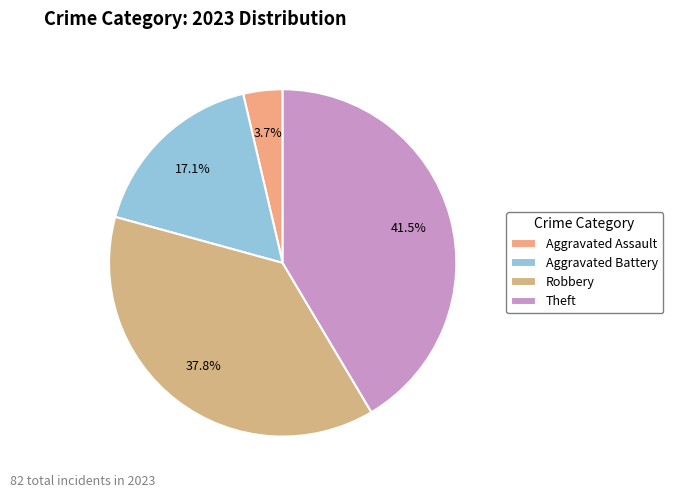

What is the smallest slice in the pie chart?

Aggravated Assault